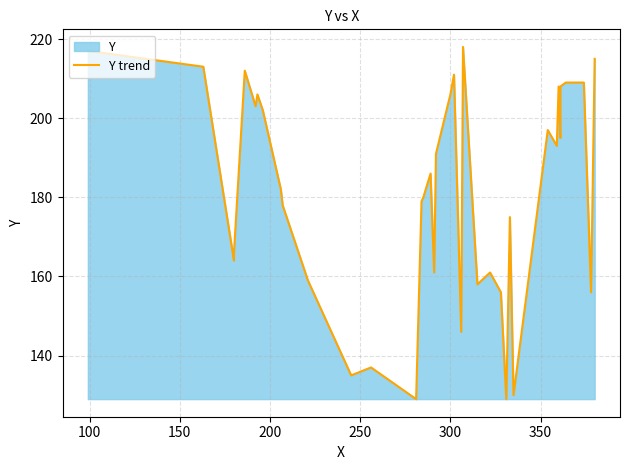

How many lines are shown in the chart?

1